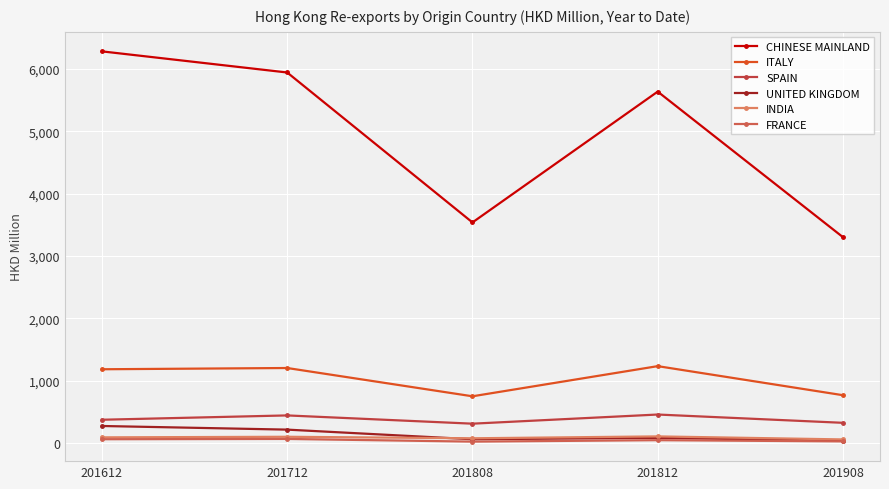

The value of CHINESE MAINLAND at 201808 is 1647.3. True or false?

False